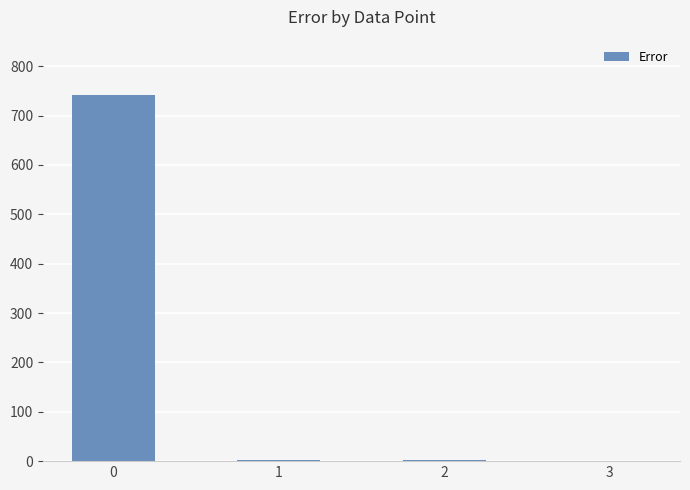

The value at 1 is 3.1. True or false?

True